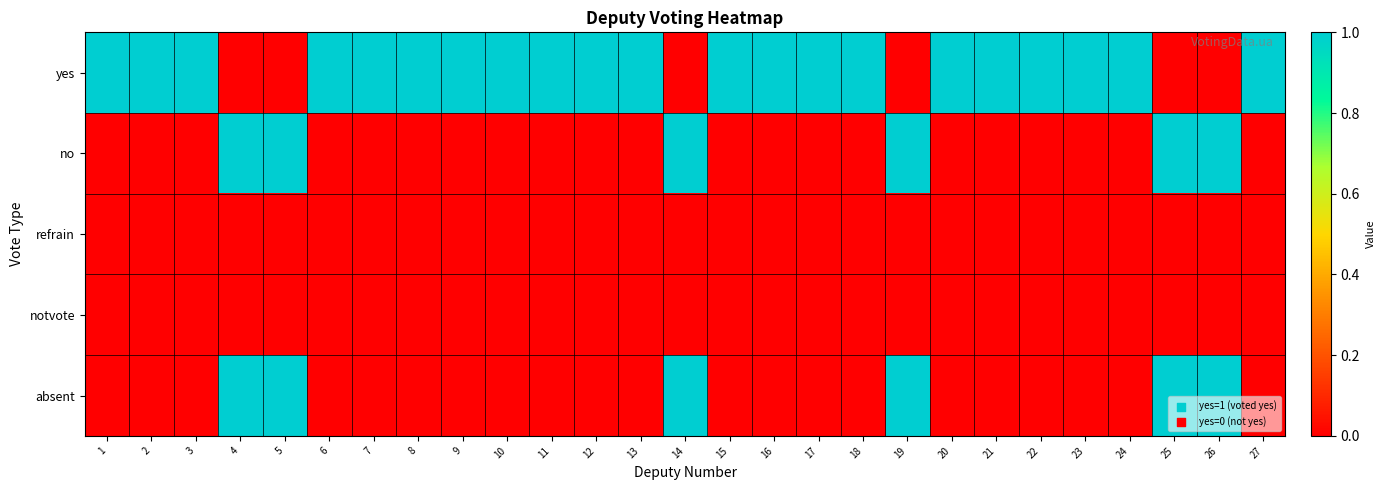

At how many categories does at least one series exceed 0?

27